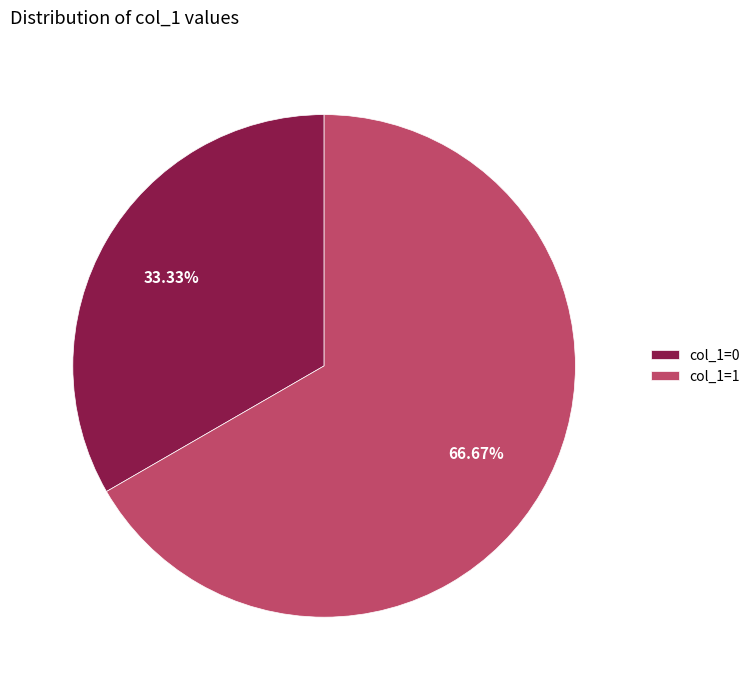

Combined, do col_1=0 and col_1=1 account for over 50%?

Yes